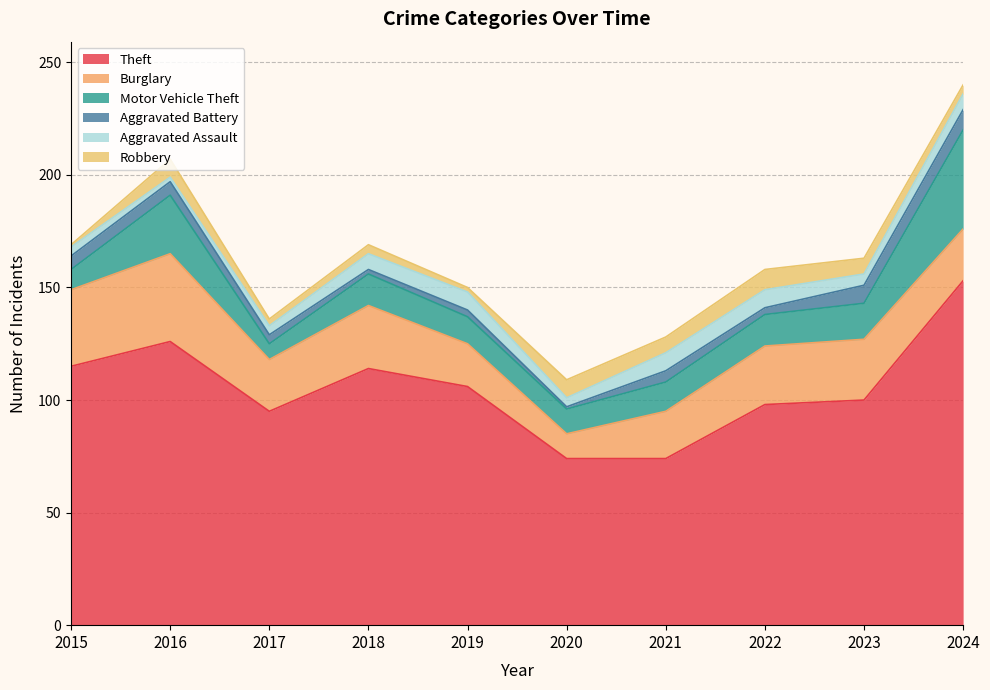

Which series has the largest range (max minus min)?

Theft